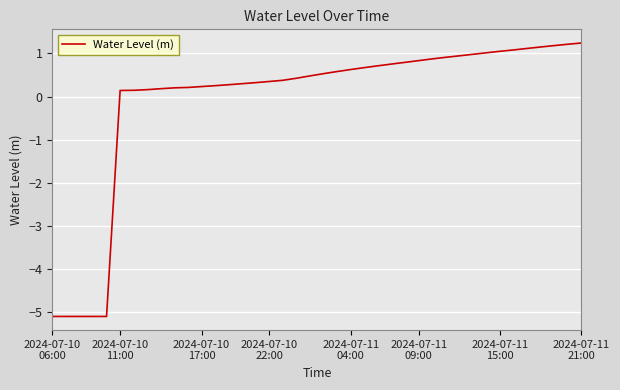

What is the difference between the maximum and minimum values?

6.3